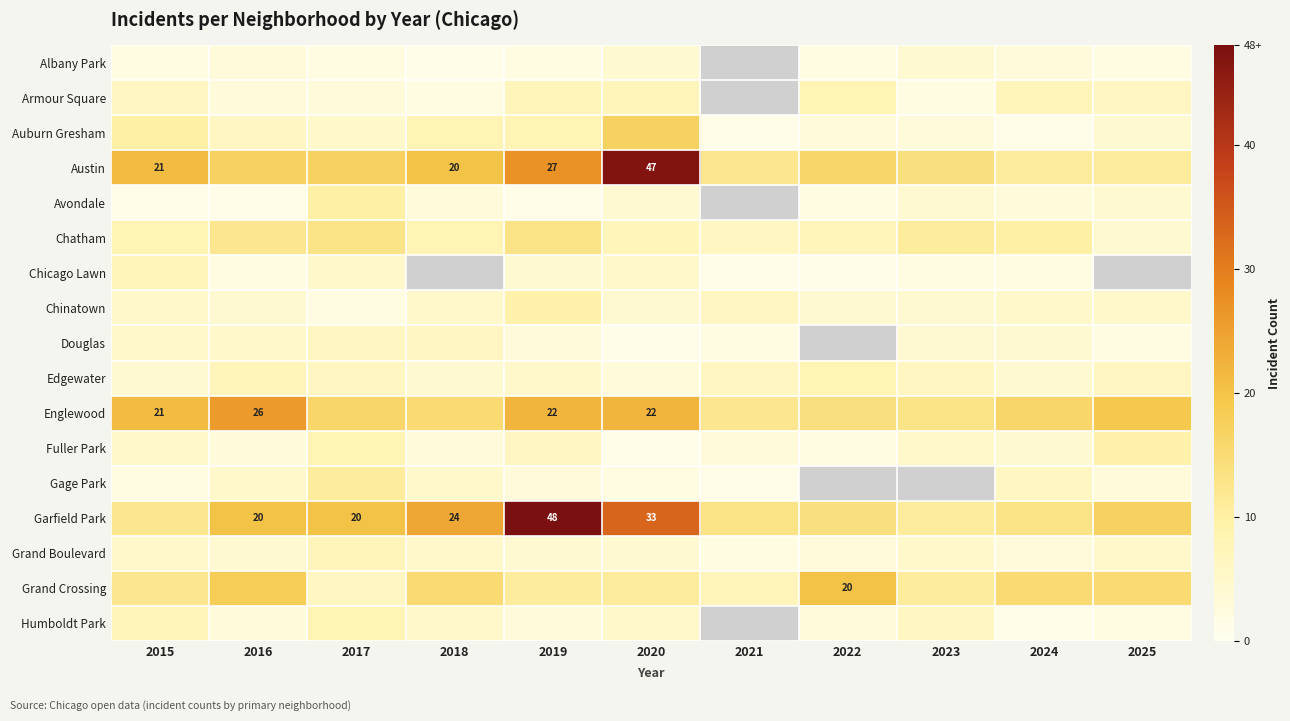

What is the sum of the Chinatown values at 2015 and 2017?

7.0